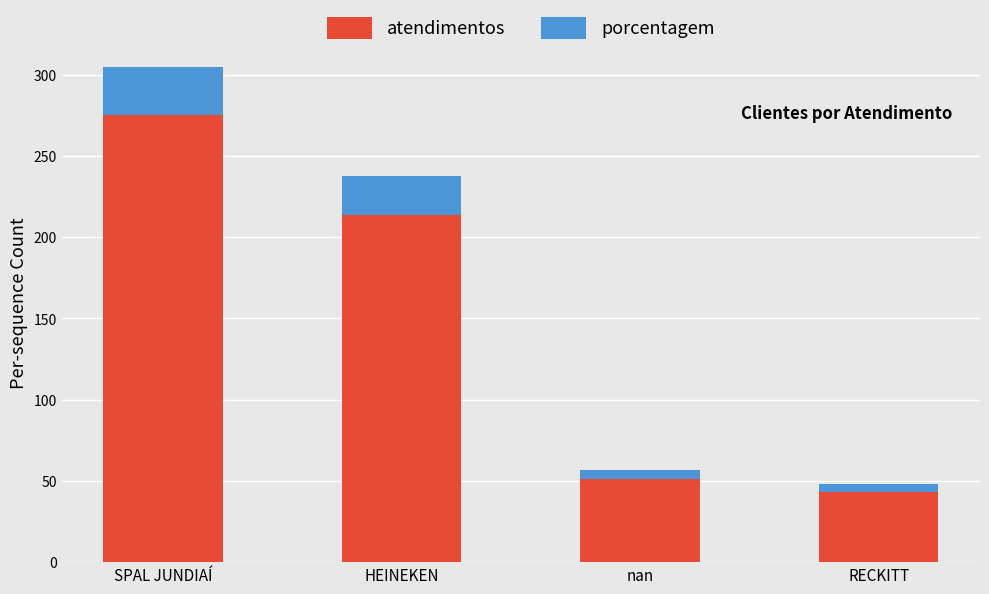

What is the value of the atendimentos bar at the 4th from the left?

43